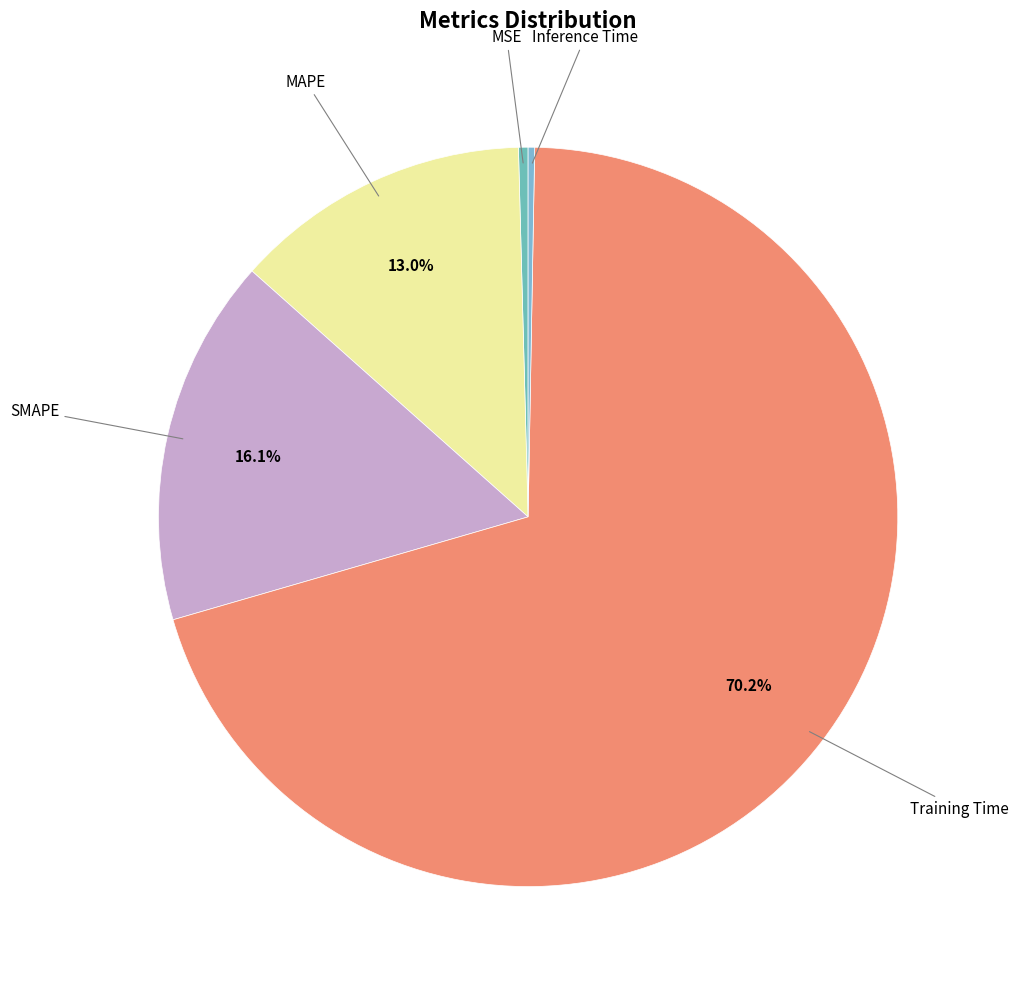

To the nearest percent, what is the average slice percentage?

20%